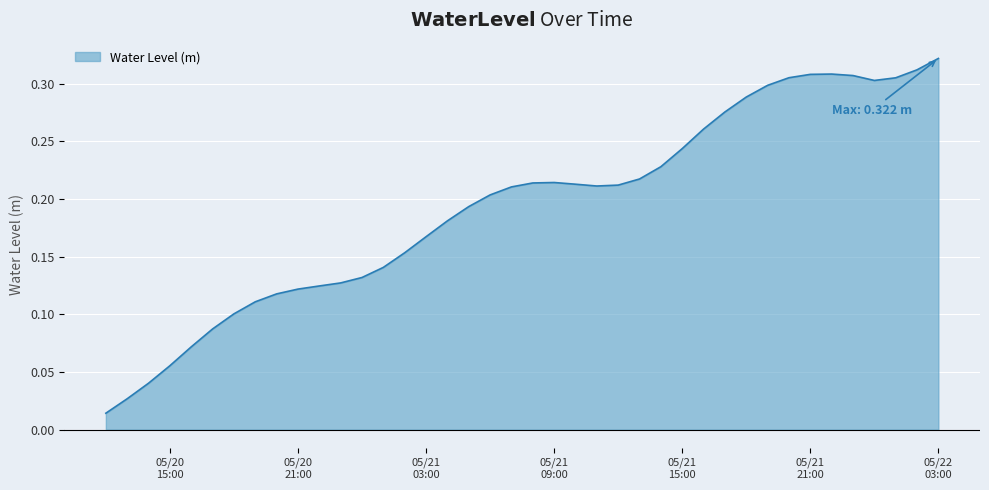

How many distinct data groups are displayed?

1